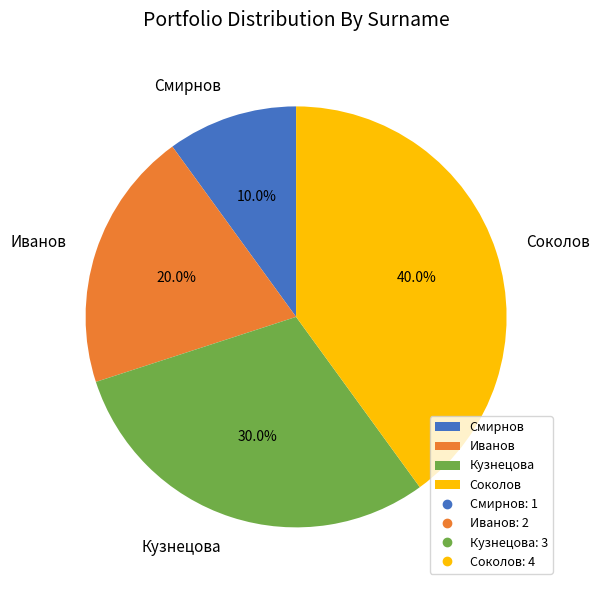

Count the number of slices in the pie.

4